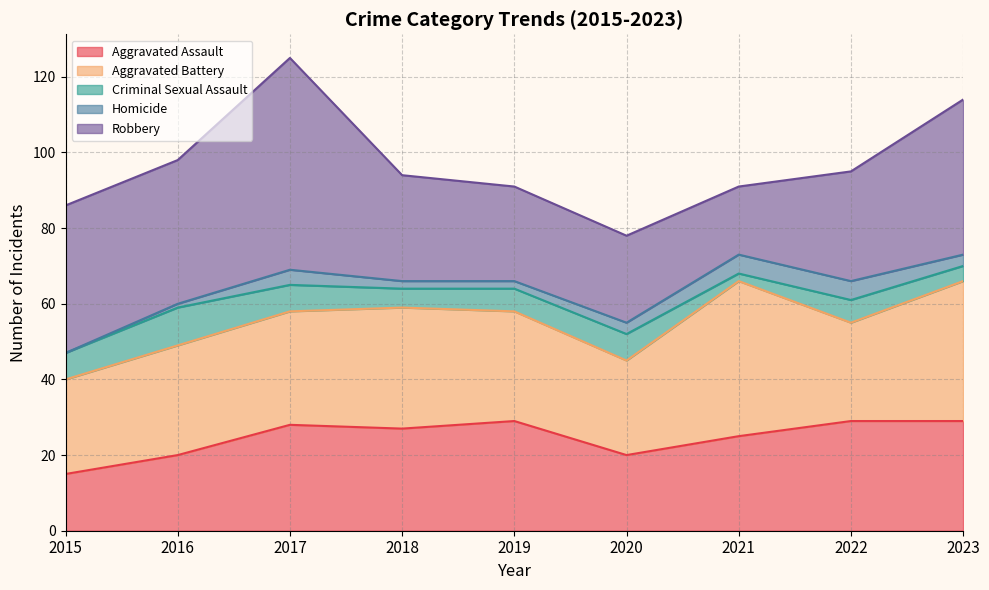

What is the difference between the second highest and minimum values in the Aggravated Assault series?

14